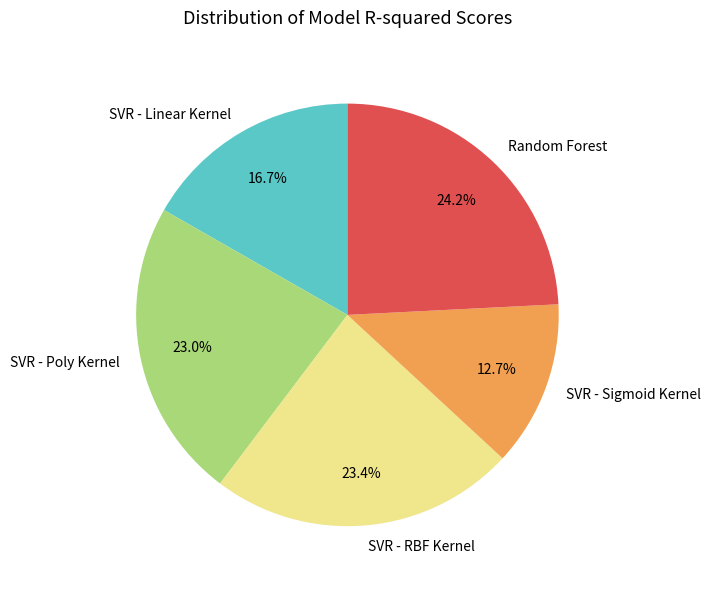

Which has a higher value, SVR - RBF Kernel or Random Forest?

Random Forest